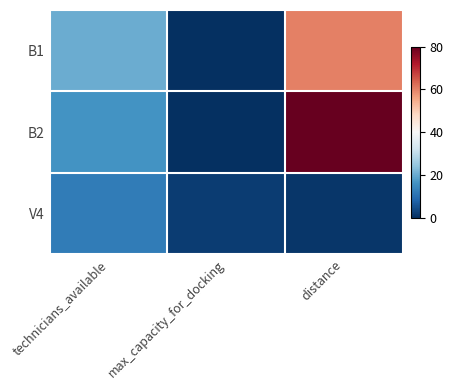

Reading right to left, what are all the values shown in this chart?

B1: distance=60	max_capacity_for_docking=0	technicians_available=20
B2: distance=80	max_capacity_for_docking=0	technicians_available=16
V4: distance=1	max_capacity_for_docking=2	technicians_available=12